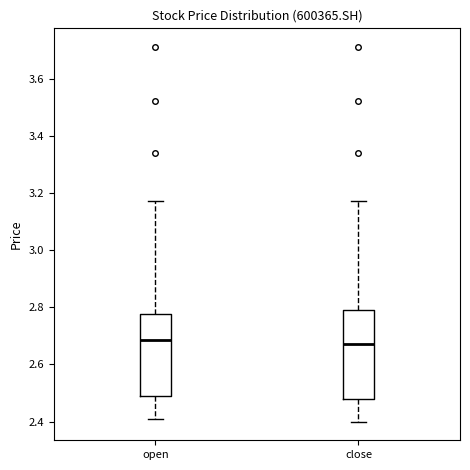

Comparing the boxes themselves (not the whiskers), which one is the tallest?

close